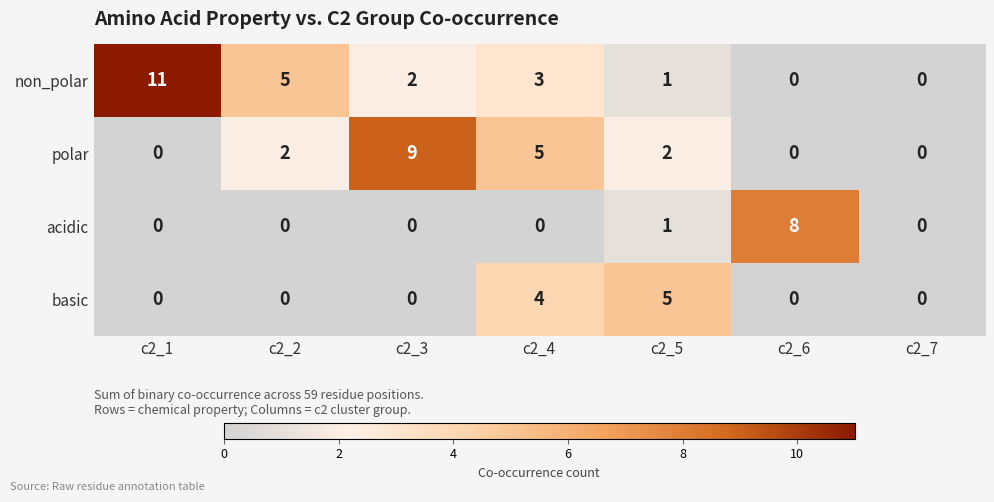

Reading left to right, what are all the values shown in this chart?

non_polar: 11	5	2	3	1	0	0
polar: 0	2	9	5	2	0	0
acidic: 0	0	0	0	1	8	0
basic: 0	0	0	4	5	0	0